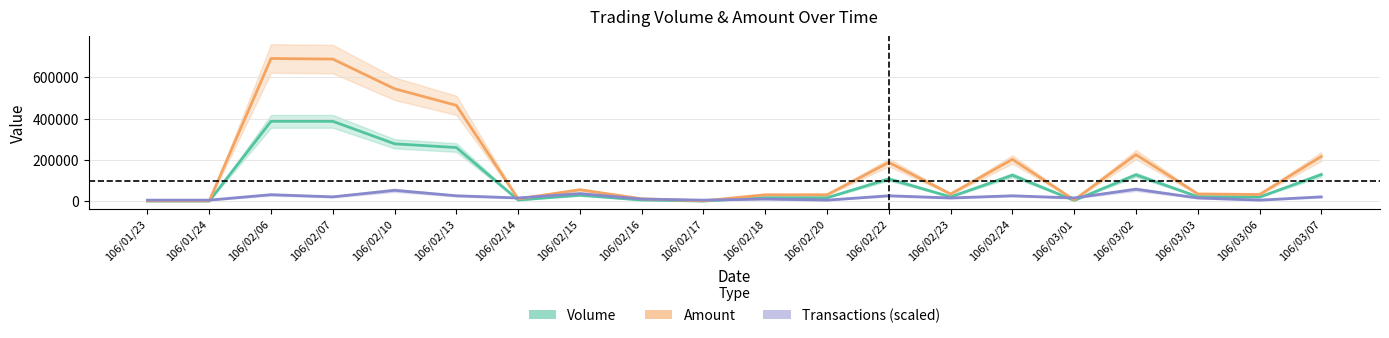

True or false: Volume has a value of 73610.5 at 106/03/02.

False